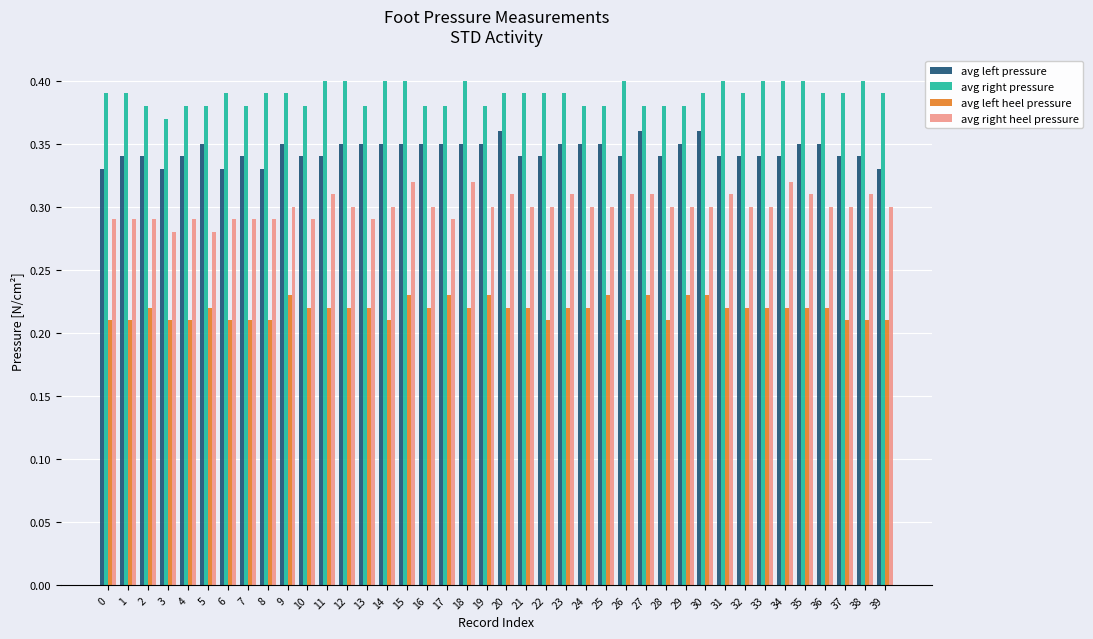

Rank the series by their maximum value, from highest to lowest.

avg right pressure, avg left pressure, avg right heel pressure, avg left heel pressure